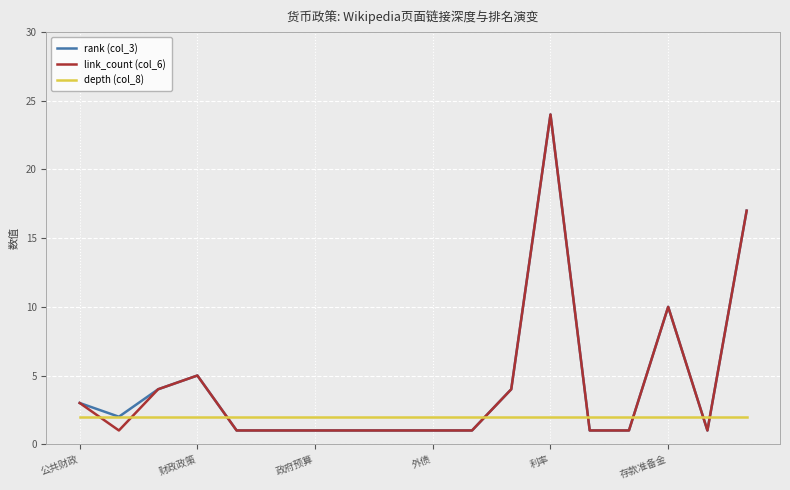

What is the sum of all link_count (col_6) values?

78